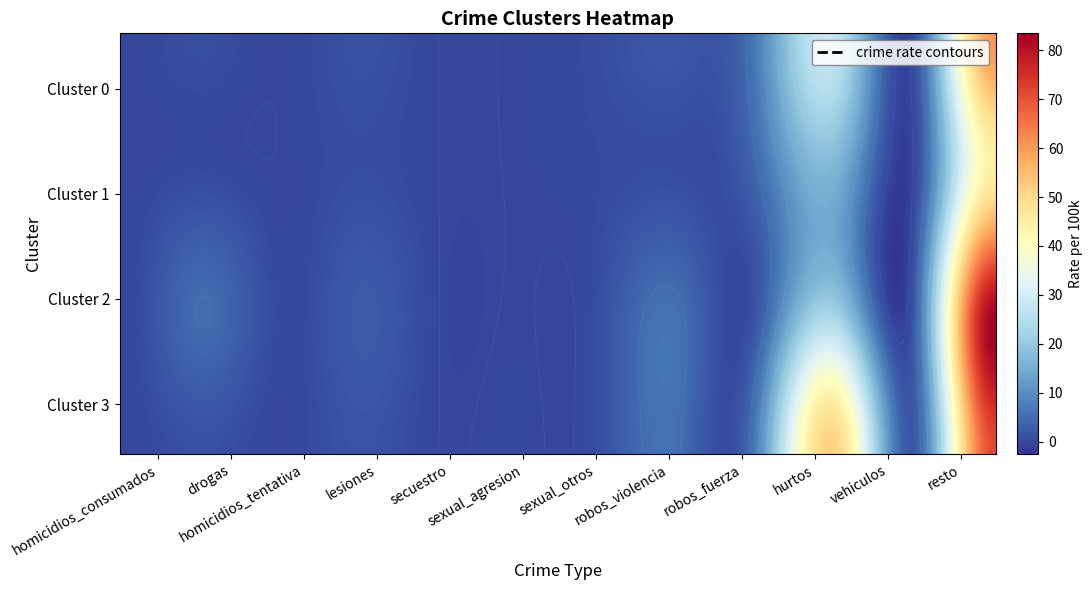

Which series has the largest total across all categories?

3